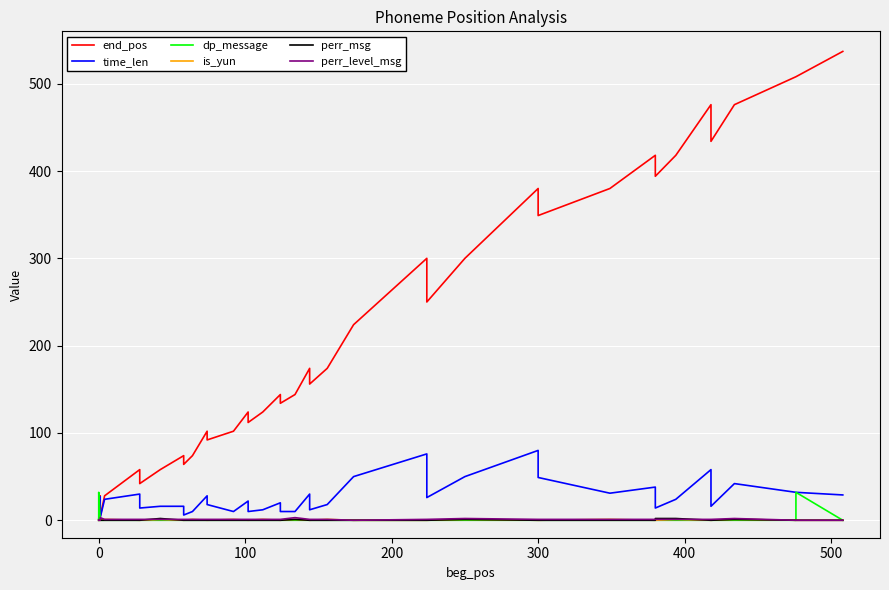

True or false: time_len and end_pos intersect in this chart.

False